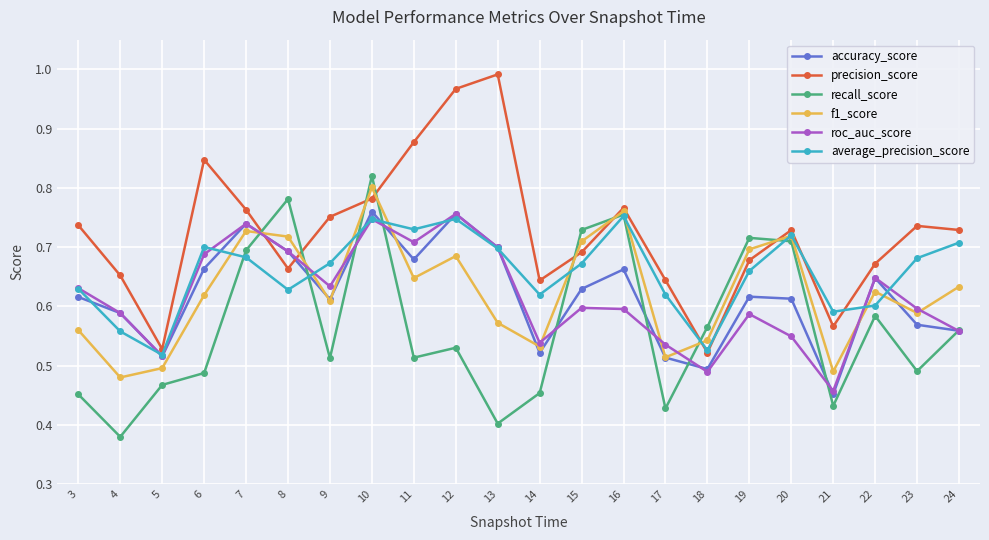

Is the value of accuracy_score at 19 greater than the value of f1_score at 12?

No